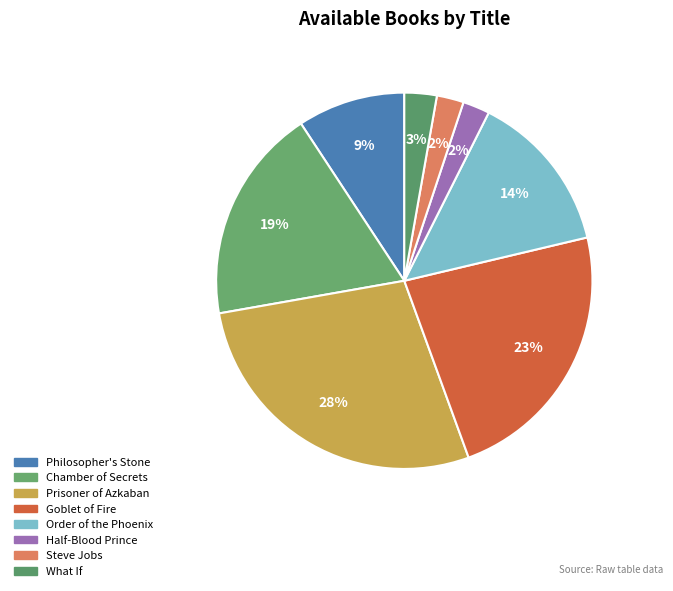

How many segments does this pie chart have?

8